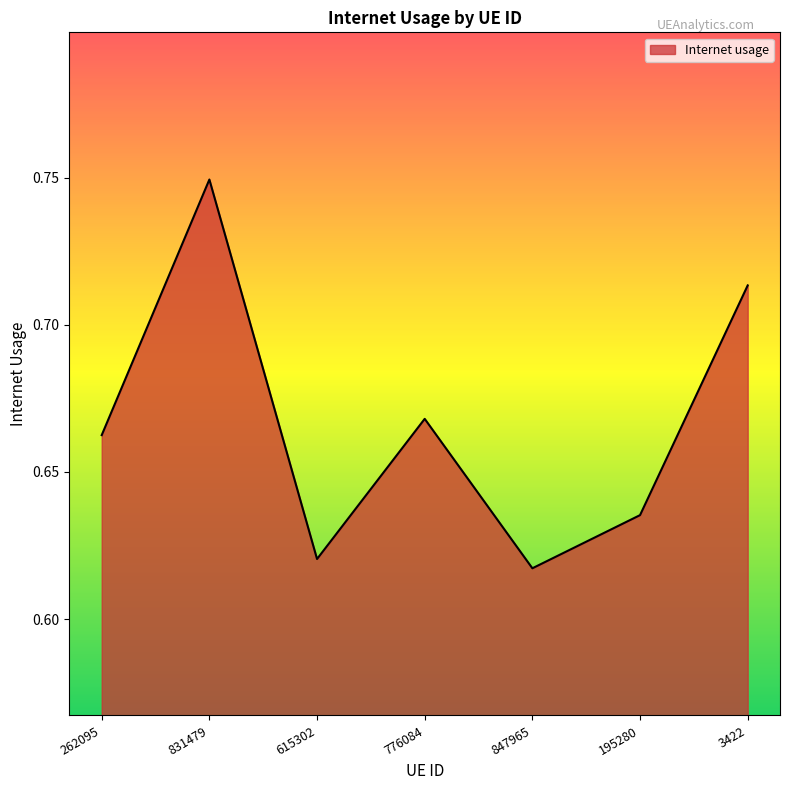

How many interior local valleys (lower than both neighbors) does the data have?

2